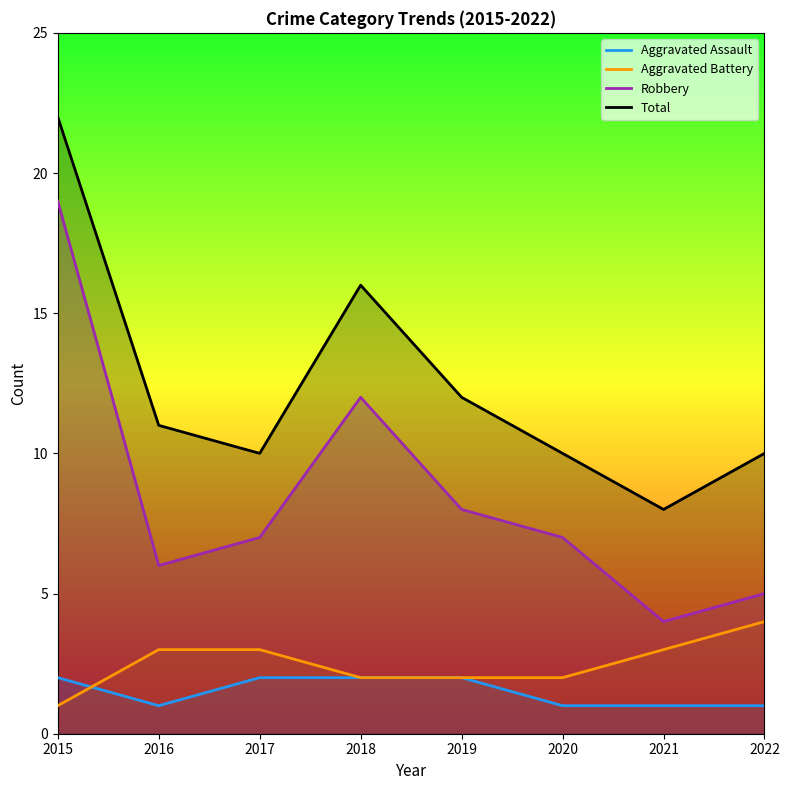

At how many categories does at least one series exceed 10?

4